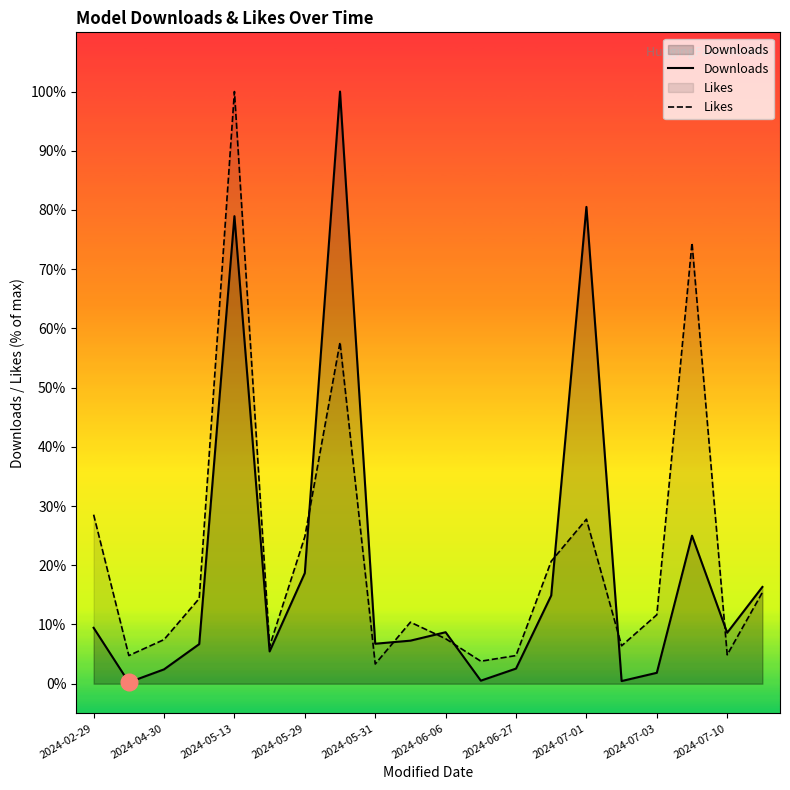

Which category has the highest value in the Likes series?

2024-05-13